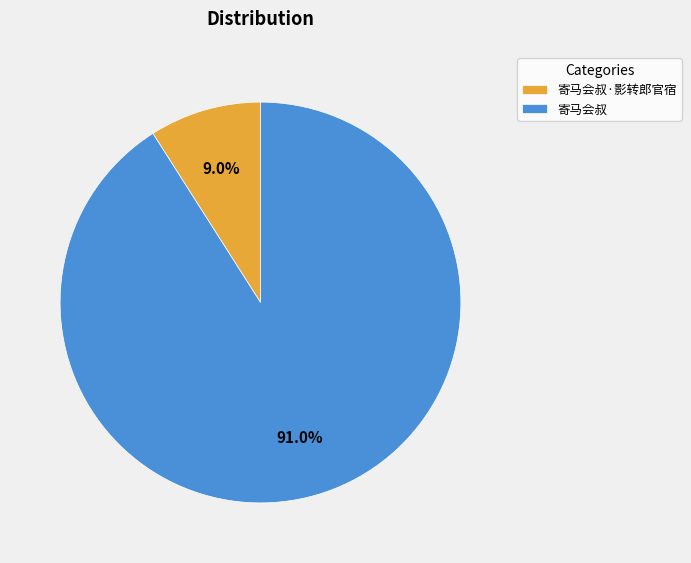

True or false: 寄马会叔·影转郎官宿 accounts for 2% of the total.

False